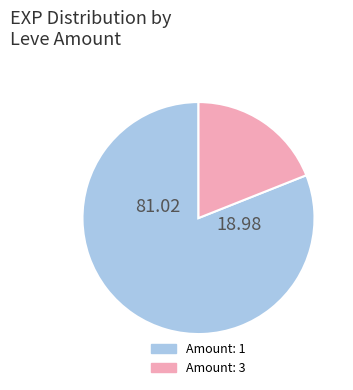

Count the number of slices in the pie.

2